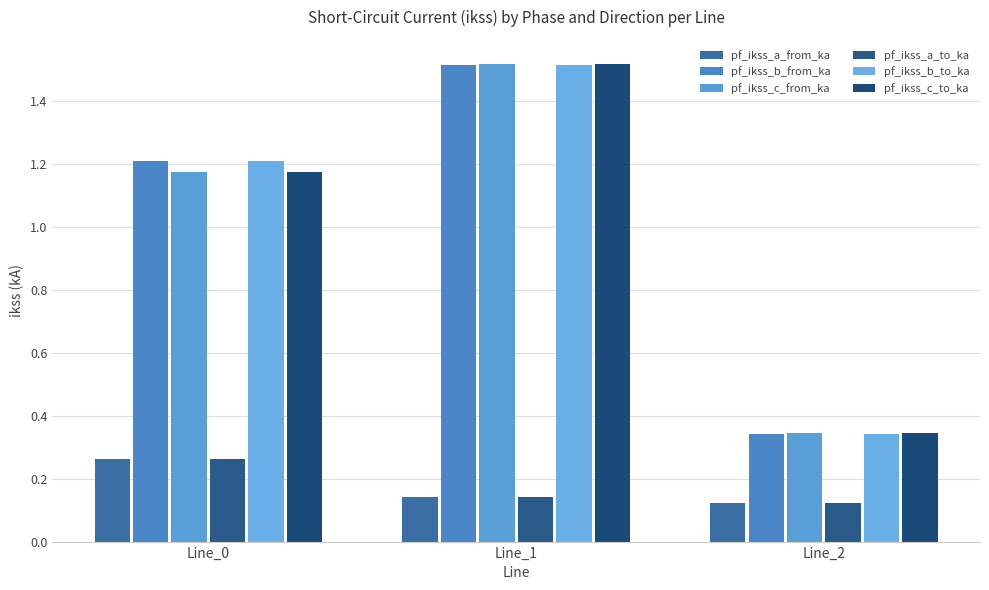

True or false: pf_ikss_b_from_ka has a value of 2.4 at Line_1.

False